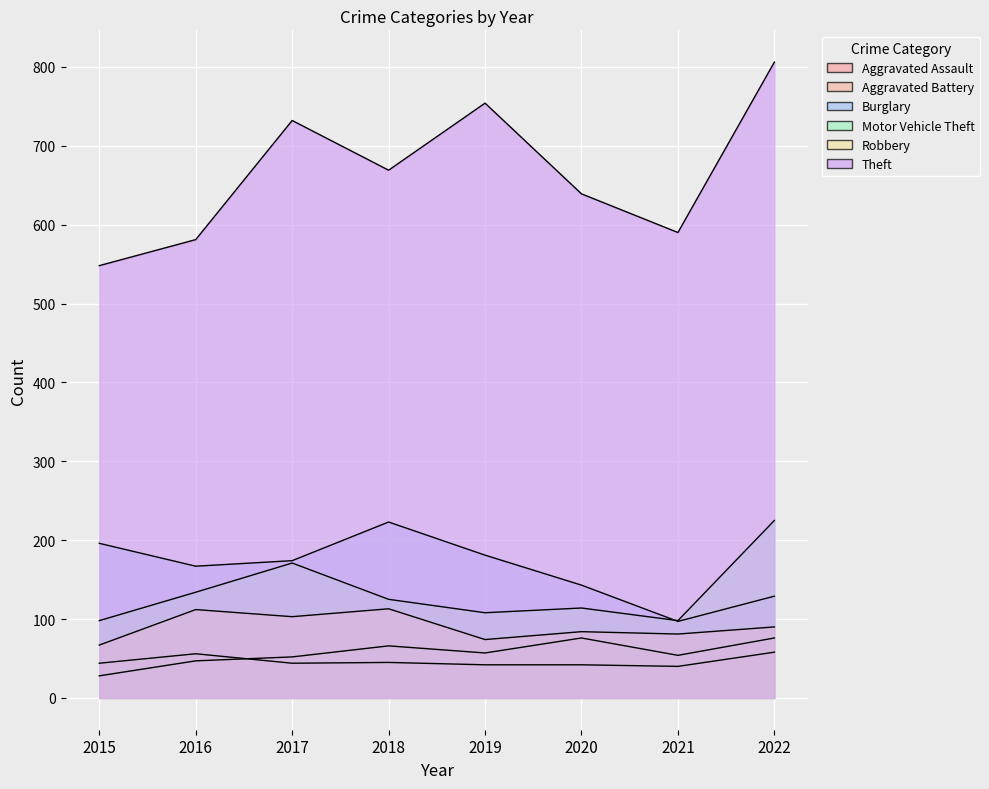

What is the approximate value of Motor Vehicle Theft at 2021?

98